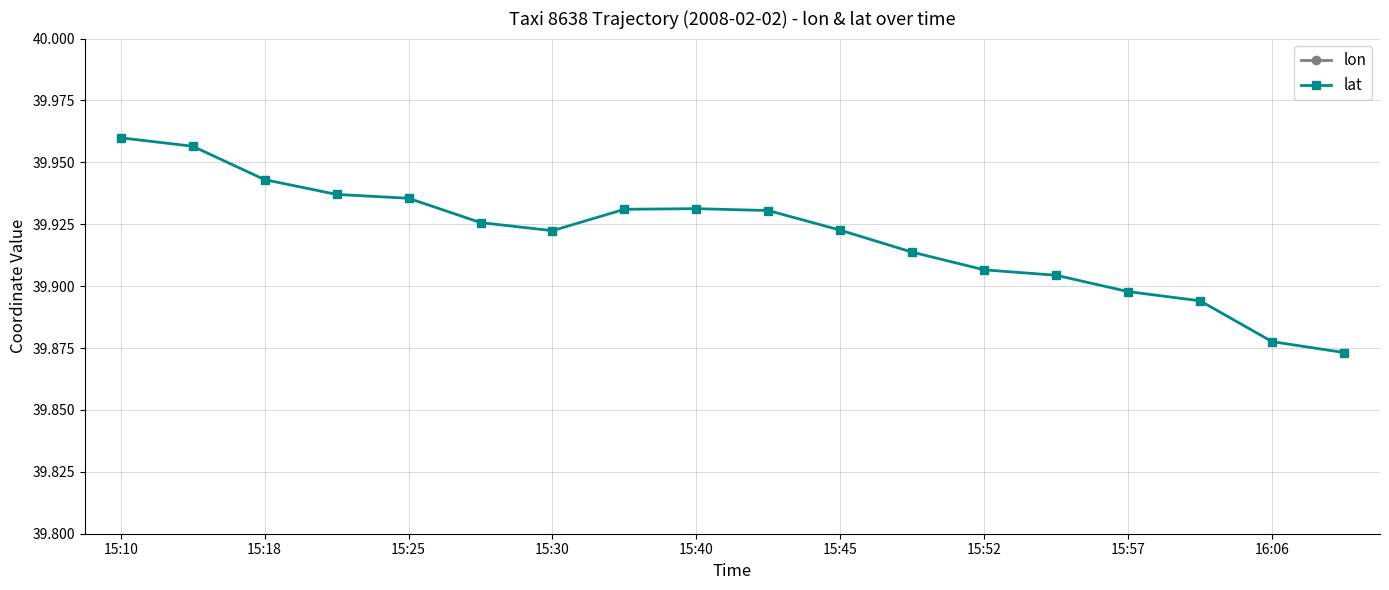

True or false: lat has a value of 26.6 at 15:57.

False